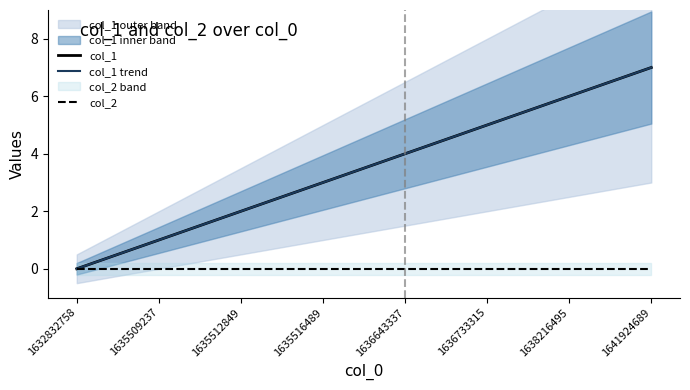

Where is col_1 nearest to the value 3?

1635516489